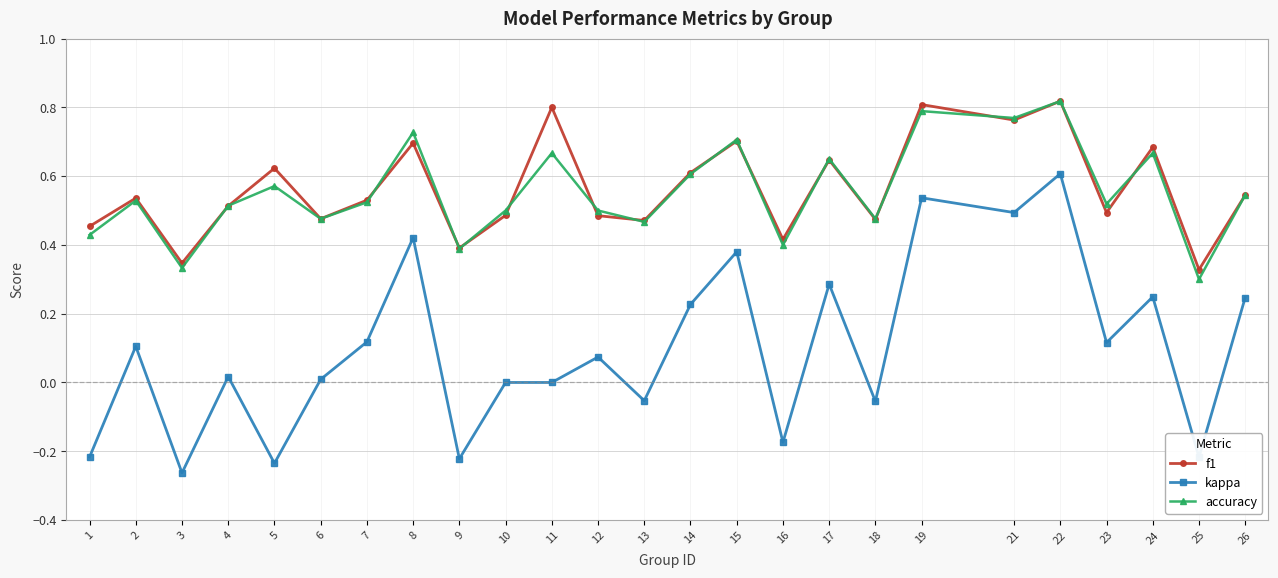

True or false: kappa has a value of 0.0 at 6.

True